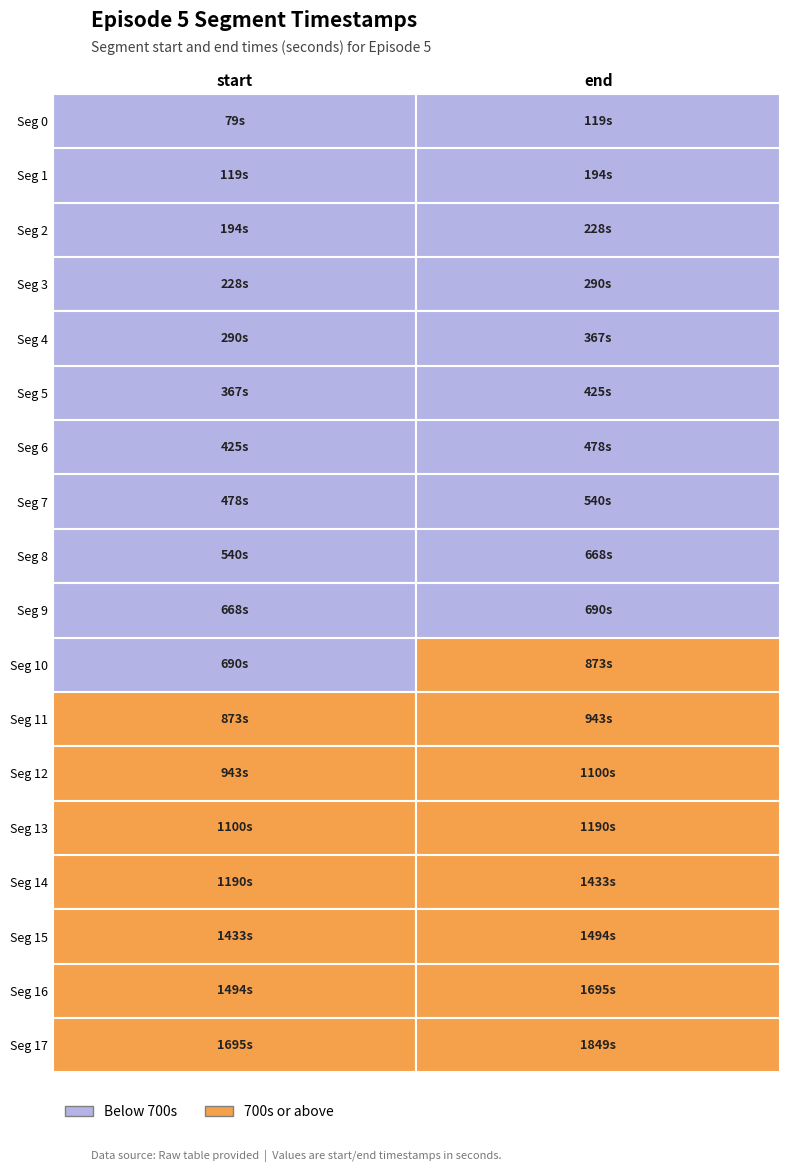

What is the difference between the second highest and second lowest values in the 0 series?

1375